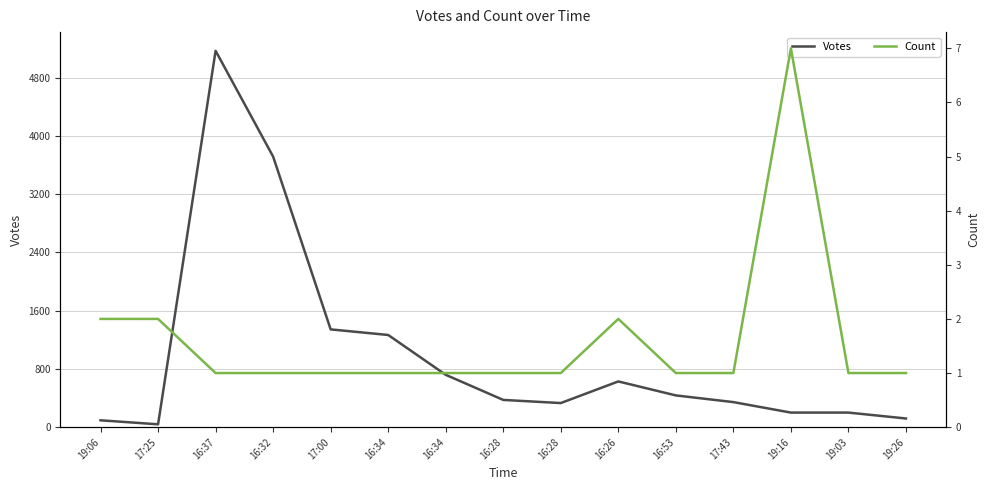

How many interior local peaks does the Votes series have?

2